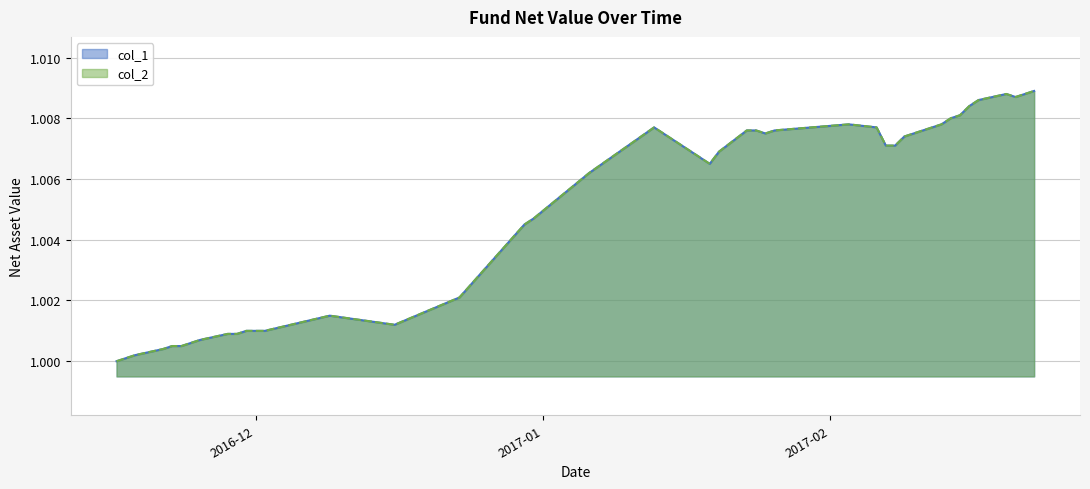

At which label is col_1 closest to 1?

2016-11-16